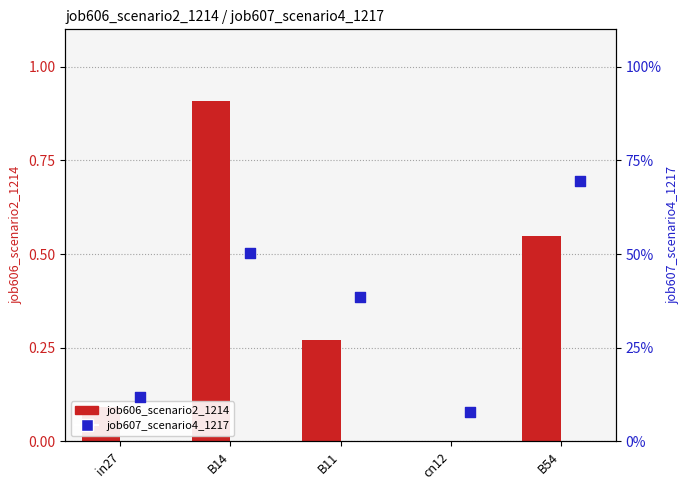

At which category is the sum across all series the highest?

B14